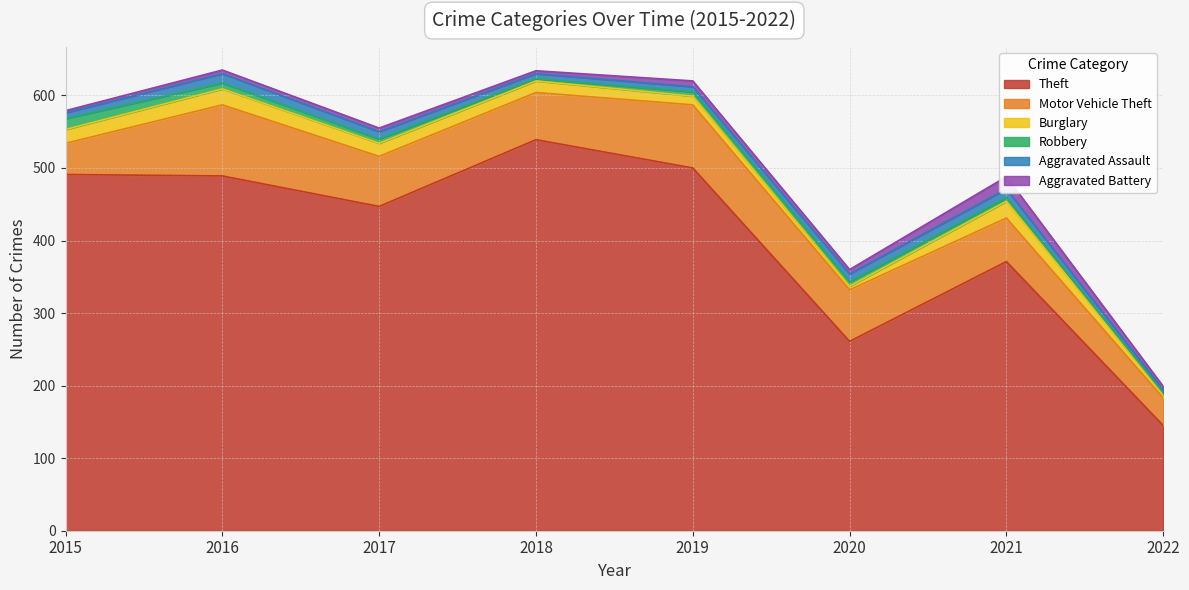

At which label is Robbery closest to 8?

2016